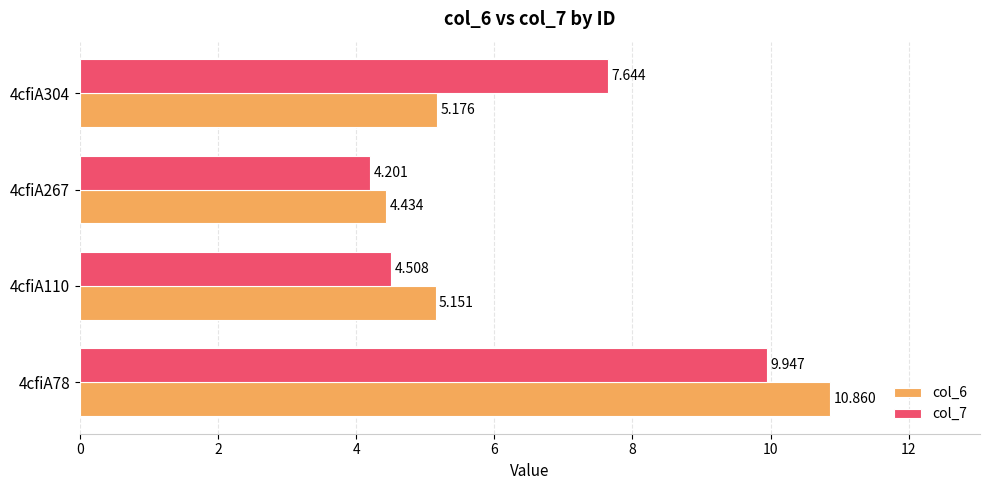

Is the value of col_6 at 4cfiA267 greater than the value of col_7 at 4cfiA78?

No